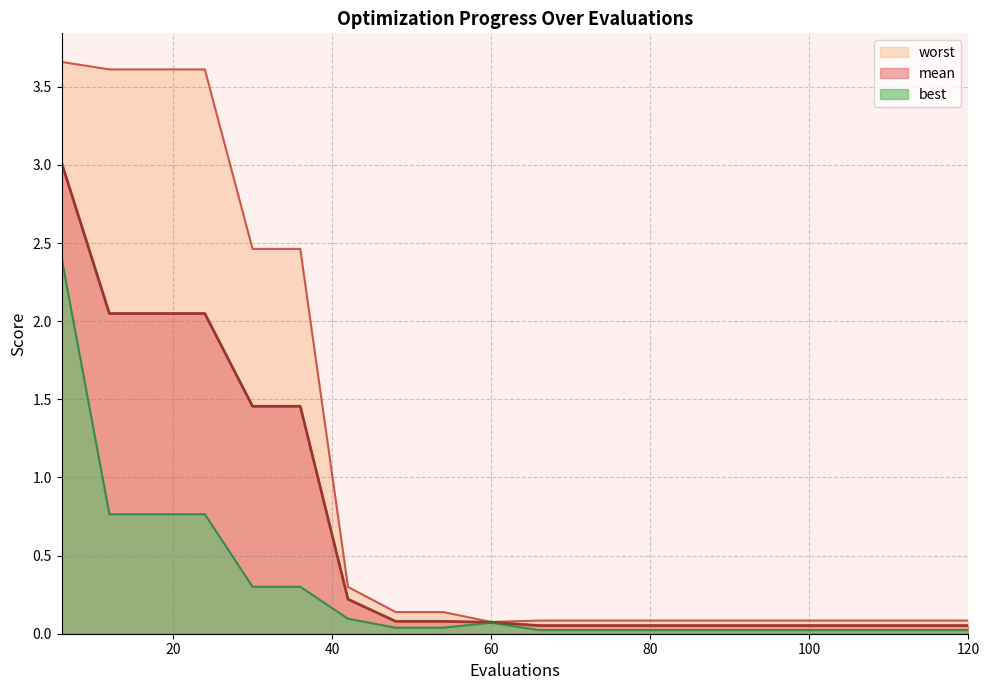

At 90, list the series in order from largest to smallest.

worst, mean, best